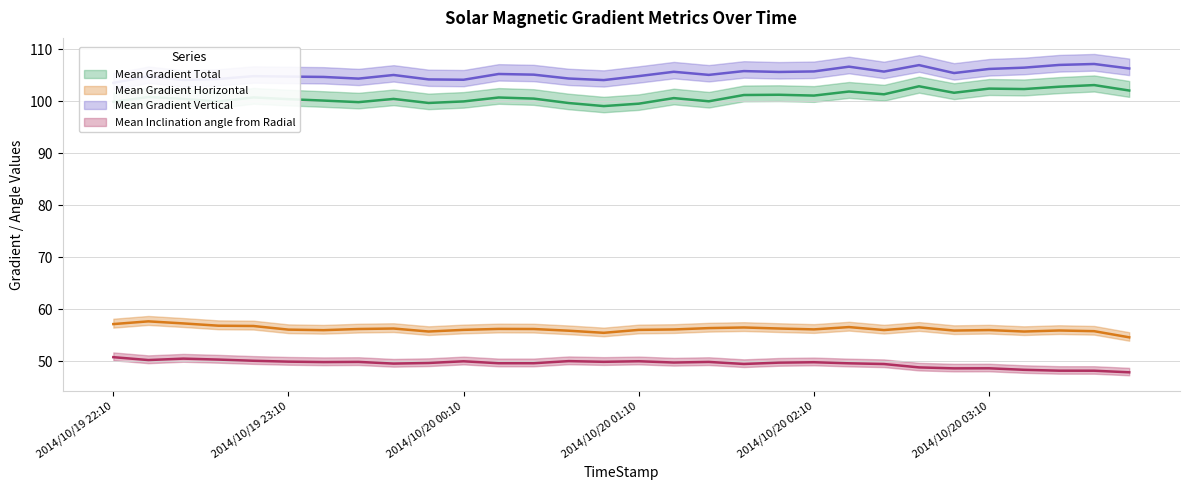

In Mean Gradient Total, how many points are lower than both neighbors (excluding endpoints)?

9